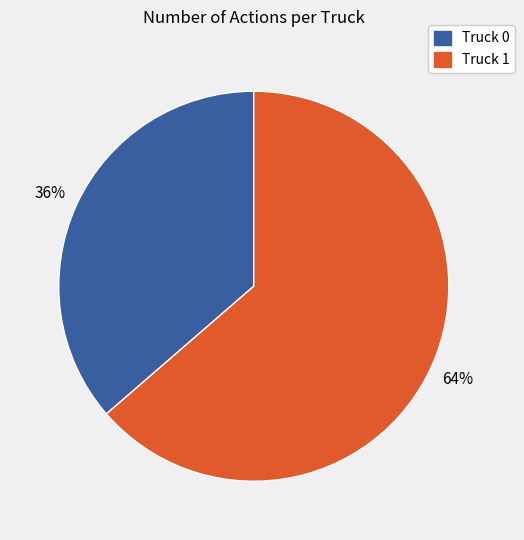

The Truck 1 slice represents 64% of the pie. True or false?

True